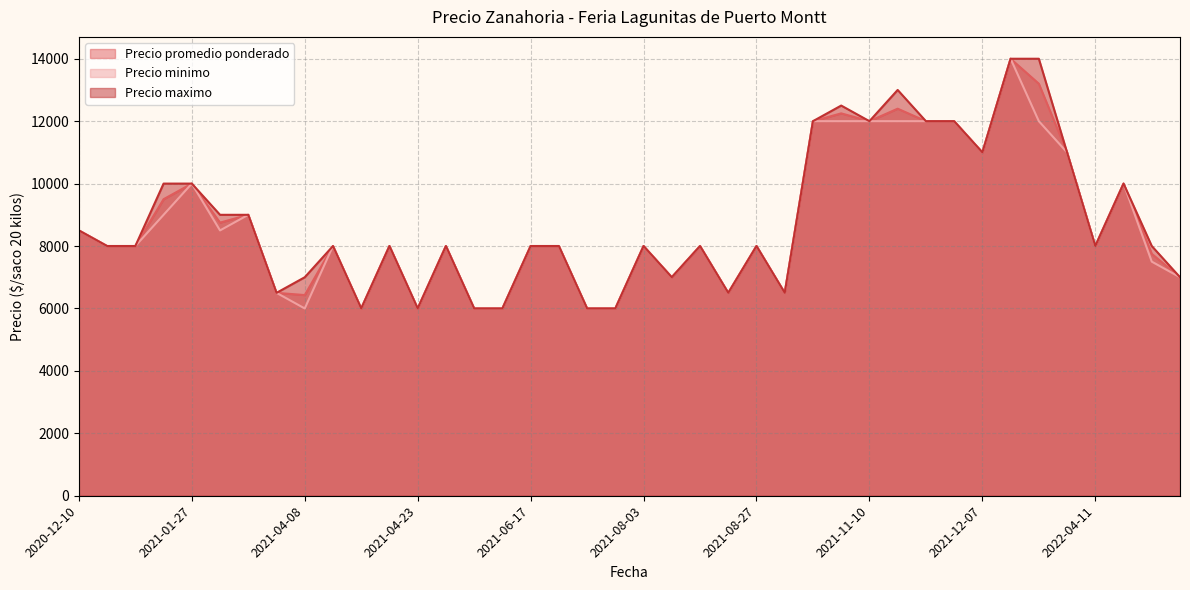

What is the difference between the second highest and second lowest values in the Precio maximo series?

8000